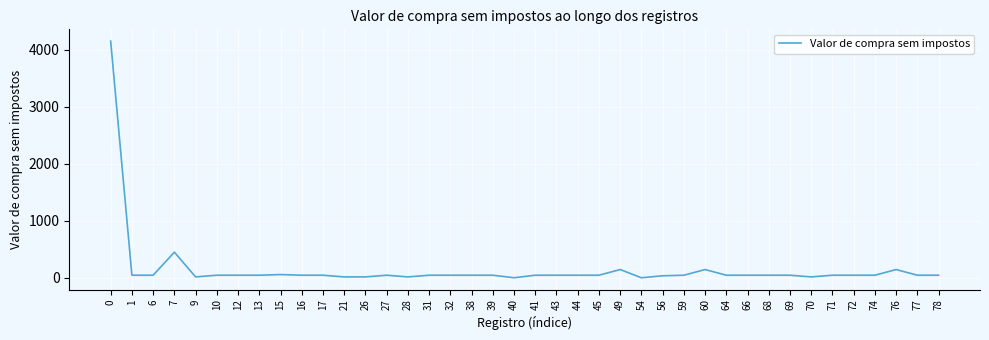

Is this an area chart (filled region under the line)?

No